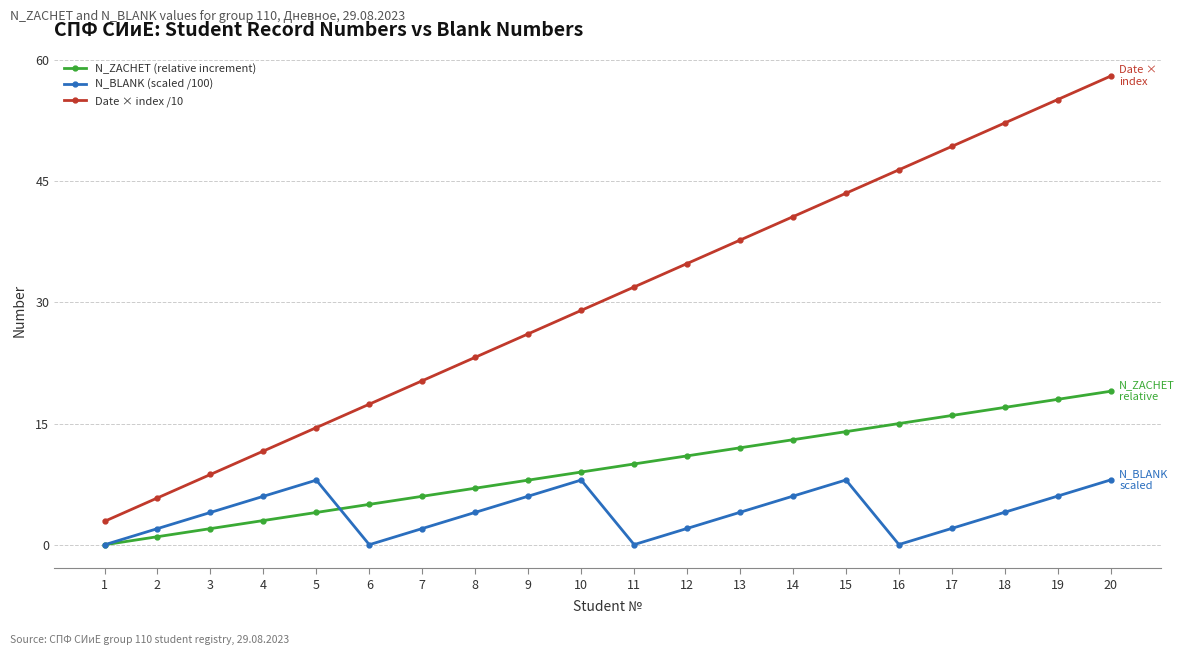

True or false: N_BLANK (scaled /100) and Date × index /10 cross at least once.

False